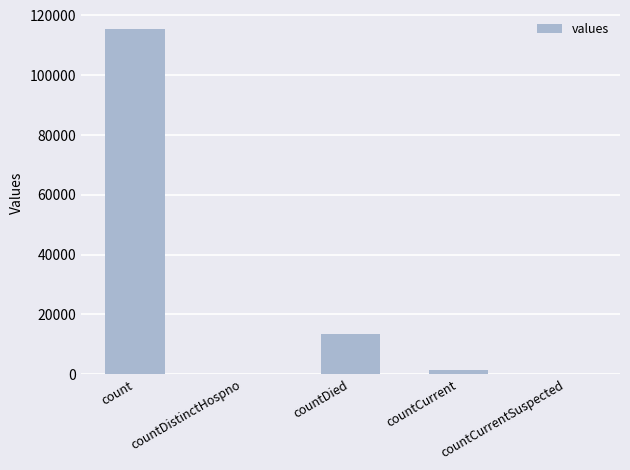

What is the sum of all values?

130105